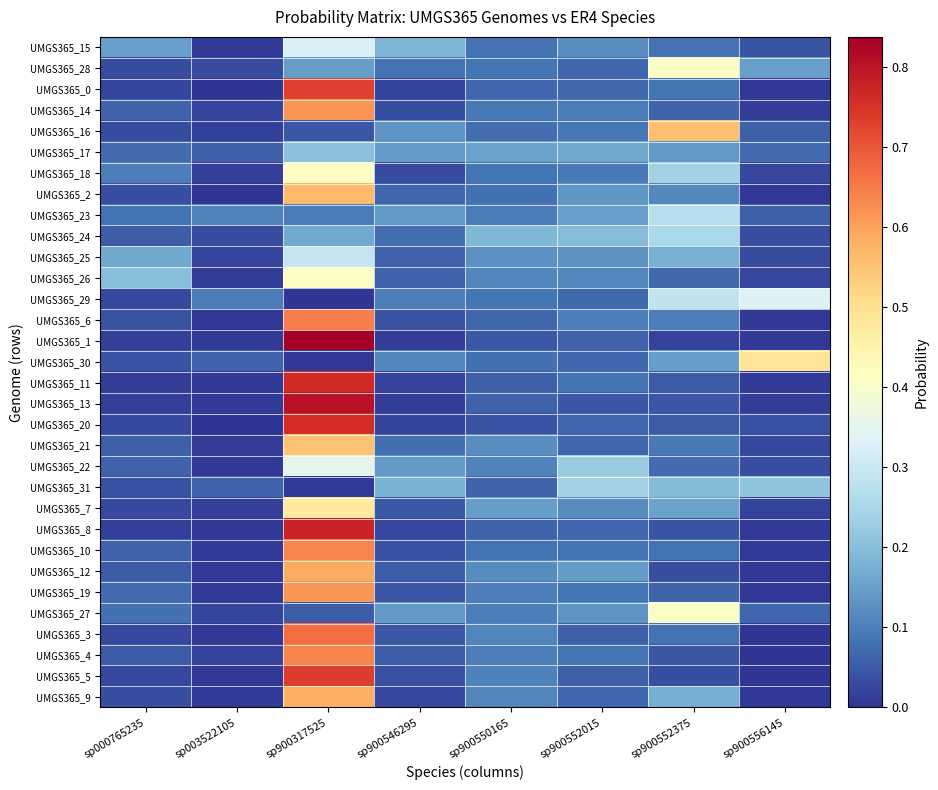

Reading left to right, list all the values displayed in this chart.

UMGS365_15: sp000765235=0.1	sp003522105=0.0	sp900317525=0.3	sp900546295=0.2	sp900550165=0.1	sp900552015=0.1	sp900552375=0.1	sp900556145=0.0
UMGS365_28: sp000765235=0.0	sp003522105=0.0	sp900317525=0.1	sp900546295=0.1	sp900550165=0.1	sp900552015=0.1	sp900552375=0.4	sp900556145=0.1
UMGS365_0: sp000765235=0.0	sp003522105=0.0	sp900317525=0.7	sp900546295=0.0	sp900550165=0.1	sp900552015=0.1	sp900552375=0.1	sp900556145=0.0
UMGS365_14: sp000765235=0.1	sp003522105=0.0	sp900317525=0.6	sp900546295=0.0	sp900550165=0.1	sp900552015=0.1	sp900552375=0.1	sp900556145=0.0
UMGS365_16: sp000765235=0.0	sp003522105=0.0	sp900317525=0.0	sp900546295=0.1	sp900550165=0.1	sp900552015=0.1	sp900552375=0.6	sp900556145=0.1
UMGS365_17: sp000765235=0.1	sp003522105=0.1	sp900317525=0.2	sp900546295=0.1	sp900550165=0.2	sp900552015=0.2	sp900552375=0.1	sp900556145=0.1
UMGS365_18: sp000765235=0.1	sp003522105=0.0	sp900317525=0.4	sp900546295=0.0	sp900550165=0.1	sp900552015=0.1	sp900552375=0.2	sp900556145=0.0
UMGS365_2: sp000765235=0.0	sp003522105=0.0	sp900317525=0.6	sp900546295=0.1	sp900550165=0.1	sp900552015=0.1	sp900552375=0.1	sp900556145=0.0
UMGS365_23: sp000765235=0.1	sp003522105=0.1	sp900317525=0.1	sp900546295=0.1	sp900550165=0.1	sp900552015=0.1	sp900552375=0.3	sp900556145=0.1
UMGS365_24: sp000765235=0.1	sp003522105=0.0	sp900317525=0.2	sp900546295=0.1	sp900550165=0.2	sp900552015=0.2	sp900552375=0.3	sp900556145=0.0
UMGS365_25: sp000765235=0.2	sp003522105=0.0	sp900317525=0.3	sp900546295=0.1	sp900550165=0.1	sp900552015=0.1	sp900552375=0.2	sp900556145=0.0
UMGS365_26: sp000765235=0.2	sp003522105=0.0	sp900317525=0.4	sp900546295=0.1	sp900550165=0.1	sp900552015=0.1	sp900552375=0.1	sp900556145=0.0
UMGS365_29: sp000765235=0.0	sp003522105=0.1	sp900317525=0.0	sp900546295=0.1	sp900550165=0.1	sp900552015=0.1	sp900552375=0.3	sp900556145=0.3
UMGS365_6: sp000765235=0.0	sp003522105=0.0	sp900317525=0.6	sp900546295=0.0	sp900550165=0.1	sp900552015=0.1	sp900552375=0.1	sp900556145=0.0
UMGS365_1: sp000765235=0.0	sp003522105=0.0	sp900317525=0.8	sp900546295=0.0	sp900550165=0.0	sp900552015=0.1	sp900552375=0.0	sp900556145=0.0
UMGS365_30: sp000765235=0.0	sp003522105=0.1	sp900317525=0.0	sp900546295=0.1	sp900550165=0.1	sp900552015=0.1	sp900552375=0.1	sp900556145=0.5
UMGS365_11: sp000765235=0.0	sp003522105=0.0	sp900317525=0.8	sp900546295=0.0	sp900550165=0.1	sp900552015=0.1	sp900552375=0.1	sp900556145=0.0
UMGS365_13: sp000765235=0.0	sp003522105=0.0	sp900317525=0.8	sp900546295=0.0	sp900550165=0.1	sp900552015=0.0	sp900552375=0.0	sp900556145=0.0
UMGS365_20: sp000765235=0.0	sp003522105=0.0	sp900317525=0.8	sp900546295=0.0	sp900550165=0.0	sp900552015=0.1	sp900552375=0.1	sp900556145=0.0
UMGS365_21: sp000765235=0.1	sp003522105=0.0	sp900317525=0.6	sp900546295=0.1	sp900550165=0.1	sp900552015=0.1	sp900552375=0.1	sp900556145=0.0
UMGS365_22: sp000765235=0.1	sp003522105=0.0	sp900317525=0.4	sp900546295=0.1	sp900550165=0.1	sp900552015=0.2	sp900552375=0.1	sp900556145=0.0
UMGS365_31: sp000765235=0.0	sp003522105=0.1	sp900317525=0.0	sp900546295=0.2	sp900550165=0.1	sp900552015=0.2	sp900552375=0.2	sp900556145=0.2
UMGS365_7: sp000765235=0.0	sp003522105=0.0	sp900317525=0.5	sp900546295=0.0	sp900550165=0.1	sp900552015=0.1	sp900552375=0.2	sp900556145=0.0
UMGS365_8: sp000765235=0.0	sp003522105=0.0	sp900317525=0.8	sp900546295=0.0	sp900550165=0.1	sp900552015=0.1	sp900552375=0.0	sp900556145=0.0
UMGS365_10: sp000765235=0.1	sp003522105=0.0	sp900317525=0.6	sp900546295=0.0	sp900550165=0.1	sp900552015=0.1	sp900552375=0.1	sp900556145=0.0
UMGS365_12: sp000765235=0.1	sp003522105=0.0	sp900317525=0.6	sp900546295=0.1	sp900550165=0.1	sp900552015=0.1	sp900552375=0.0	sp900556145=0.0
UMGS365_19: sp000765235=0.1	sp003522105=0.0	sp900317525=0.6	sp900546295=0.0	sp900550165=0.1	sp900552015=0.1	sp900552375=0.1	sp900556145=0.0
UMGS365_27: sp000765235=0.1	sp003522105=0.0	sp900317525=0.1	sp900546295=0.1	sp900550165=0.1	sp900552015=0.1	sp900552375=0.4	sp900556145=0.1
UMGS365_3: sp000765235=0.0	sp003522105=0.0	sp900317525=0.7	sp900546295=0.0	sp900550165=0.1	sp900552015=0.1	sp900552375=0.1	sp900556145=0.0
UMGS365_4: sp000765235=0.1	sp003522105=0.0	sp900317525=0.6	sp900546295=0.1	sp900550165=0.1	sp900552015=0.1	sp900552375=0.0	sp900556145=0.0
UMGS365_5: sp000765235=0.0	sp003522105=0.0	sp900317525=0.7	sp900546295=0.0	sp900550165=0.1	sp900552015=0.1	sp900552375=0.0	sp900556145=0.0
UMGS365_9: sp000765235=0.0	sp003522105=0.0	sp900317525=0.6	sp900546295=0.0	sp900550165=0.1	sp900552015=0.1	sp900552375=0.2	sp900556145=0.0